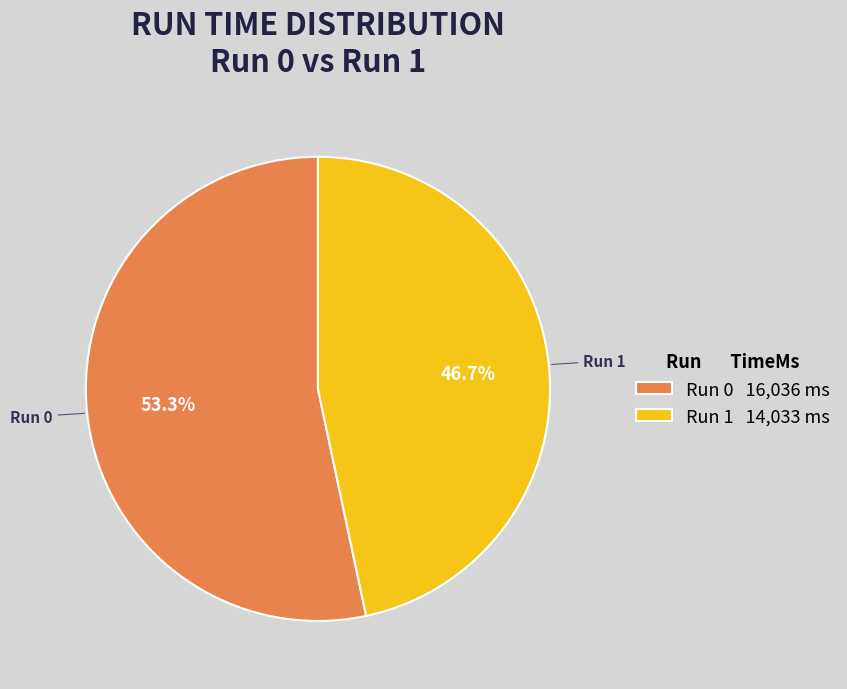

Is there any slice that represents more than half of the pie?

Yes